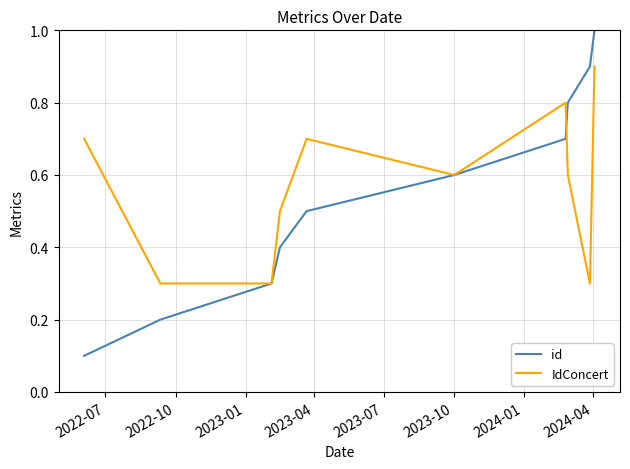

What is the lowest value of the IdConcert series?

0.3